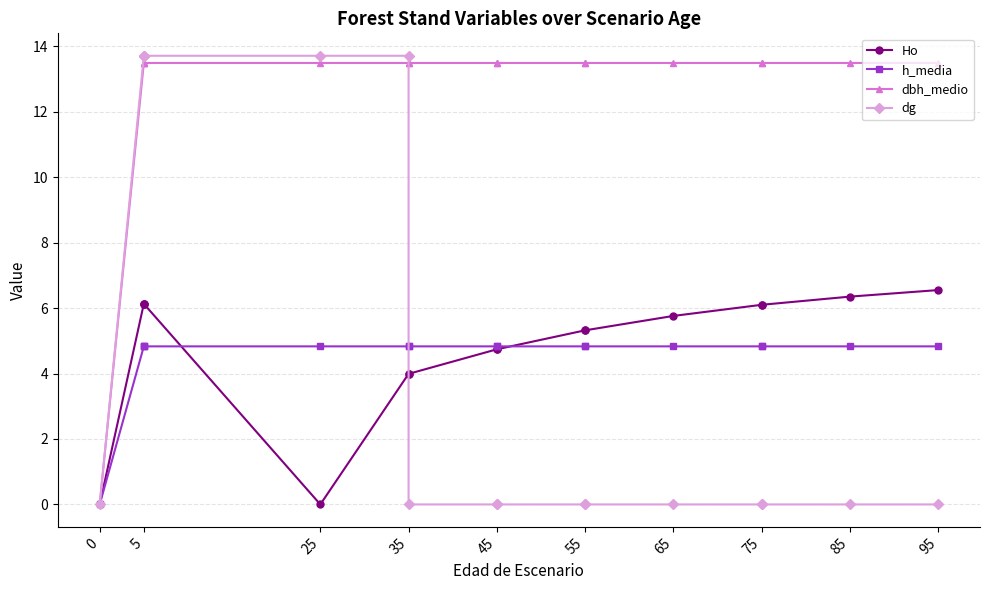

Is the value of h_media at 75 greater than the value of dg at 35?

No